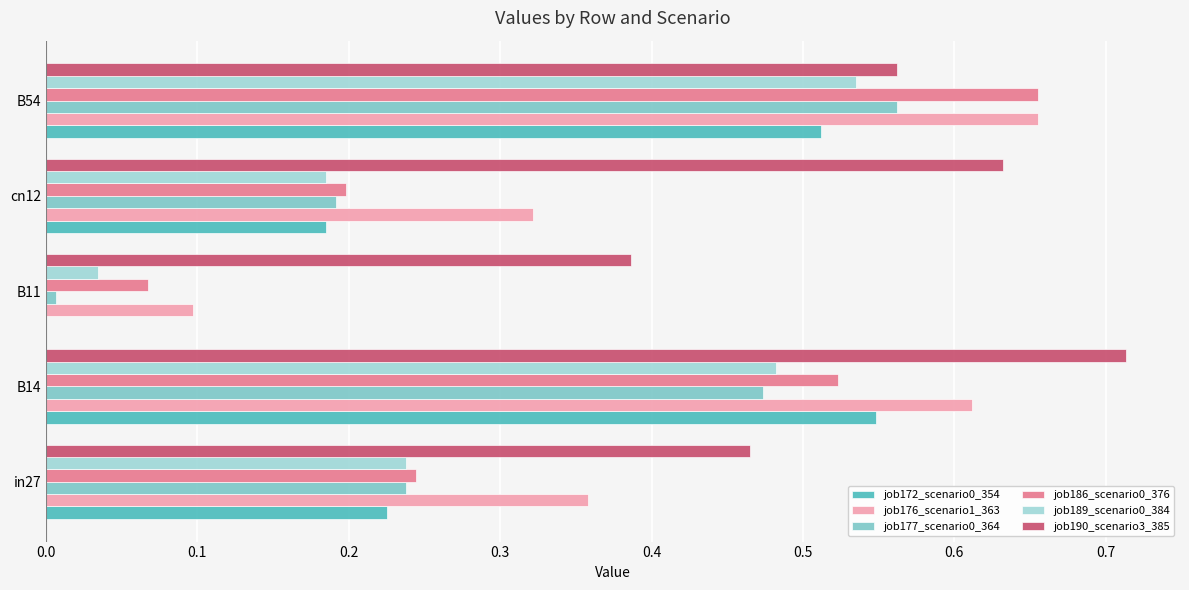

Count the number of categories in the chart.

5